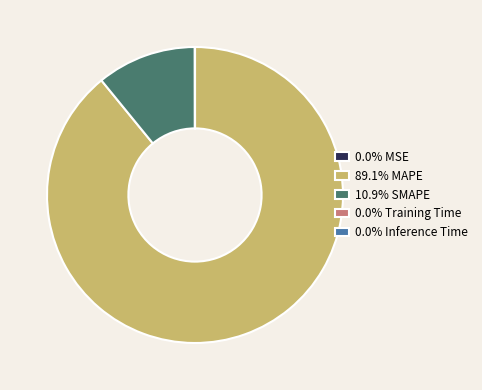

Do 10.9% SMAPE and 89.1% MAPE together represent more than half of the pie?

Yes